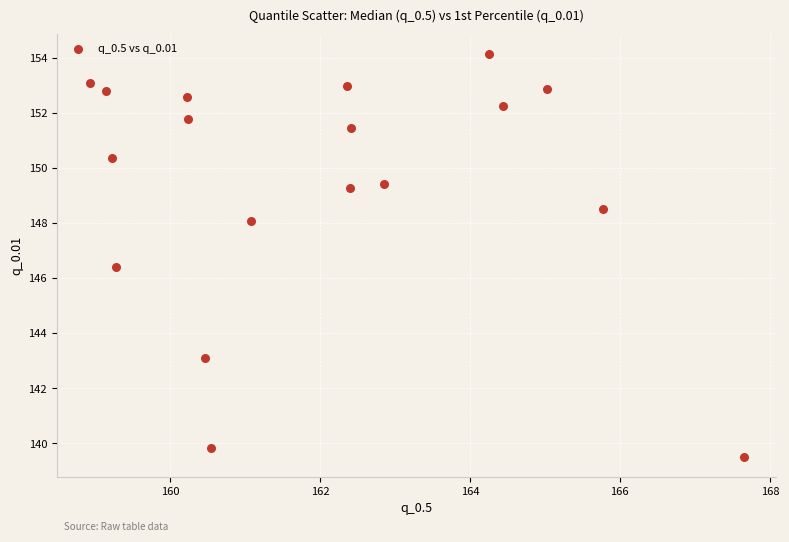

What Y value in the scatter plot is closest to 146?

146.4